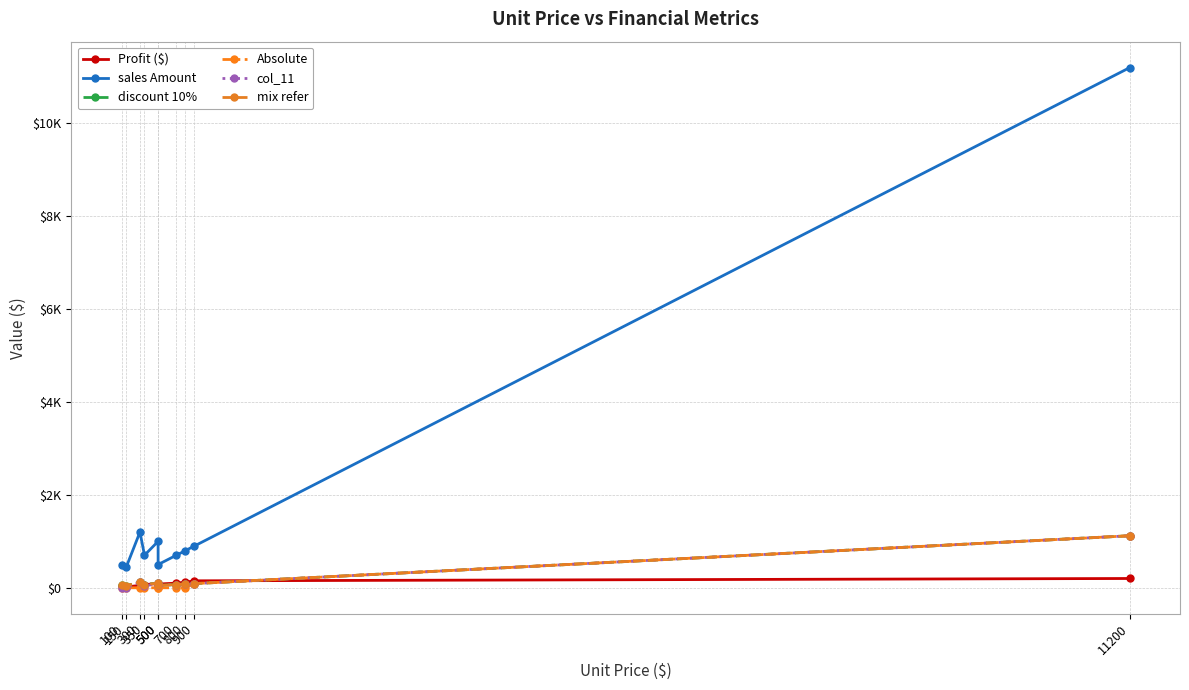

What are all the series names shown in the legend?

Profit ($), sales Amount, discount 10%, Absolute, col_11, mix refer